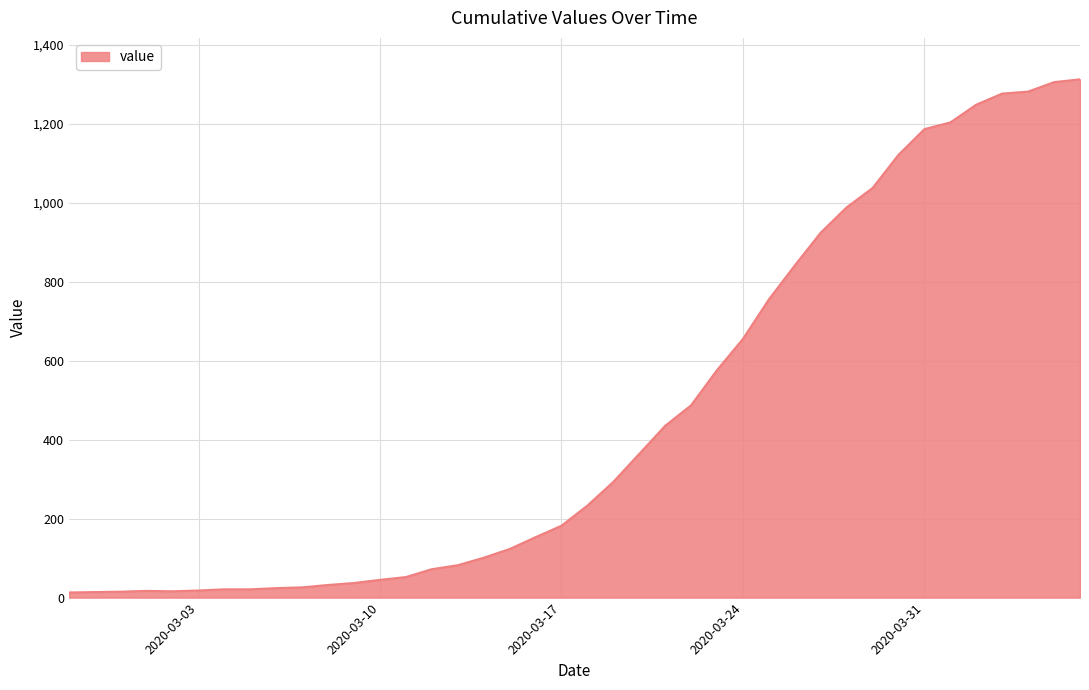

What is the greatest value displayed?

1312